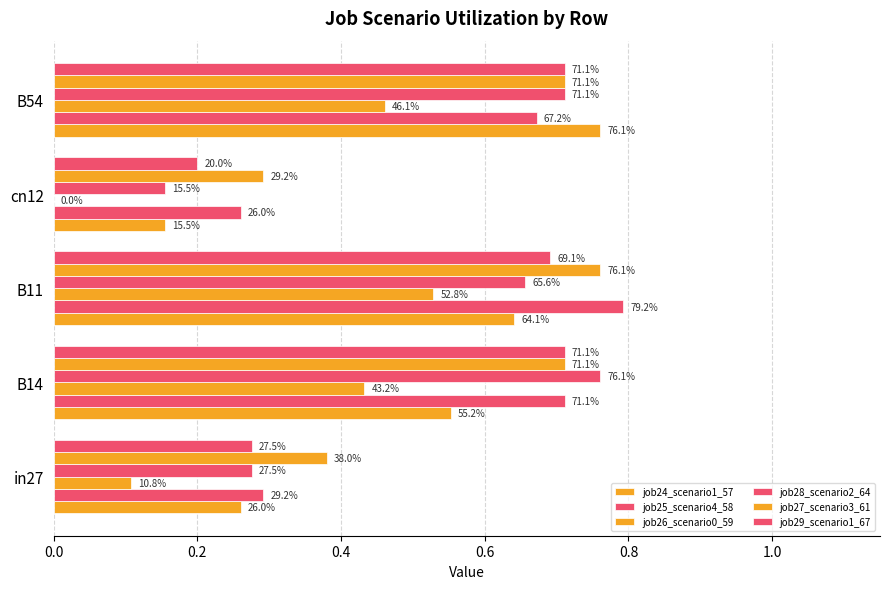

At how many categories does at least one series exceed 0?

5